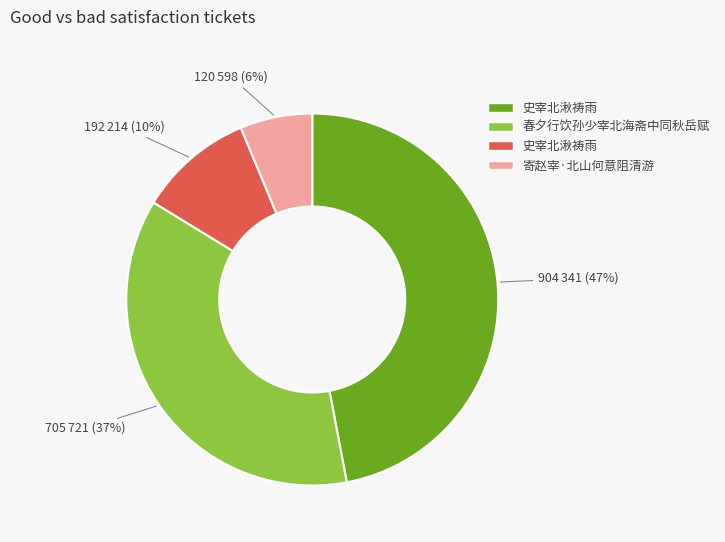

To the nearest percent, what is the average slice percentage?

25%